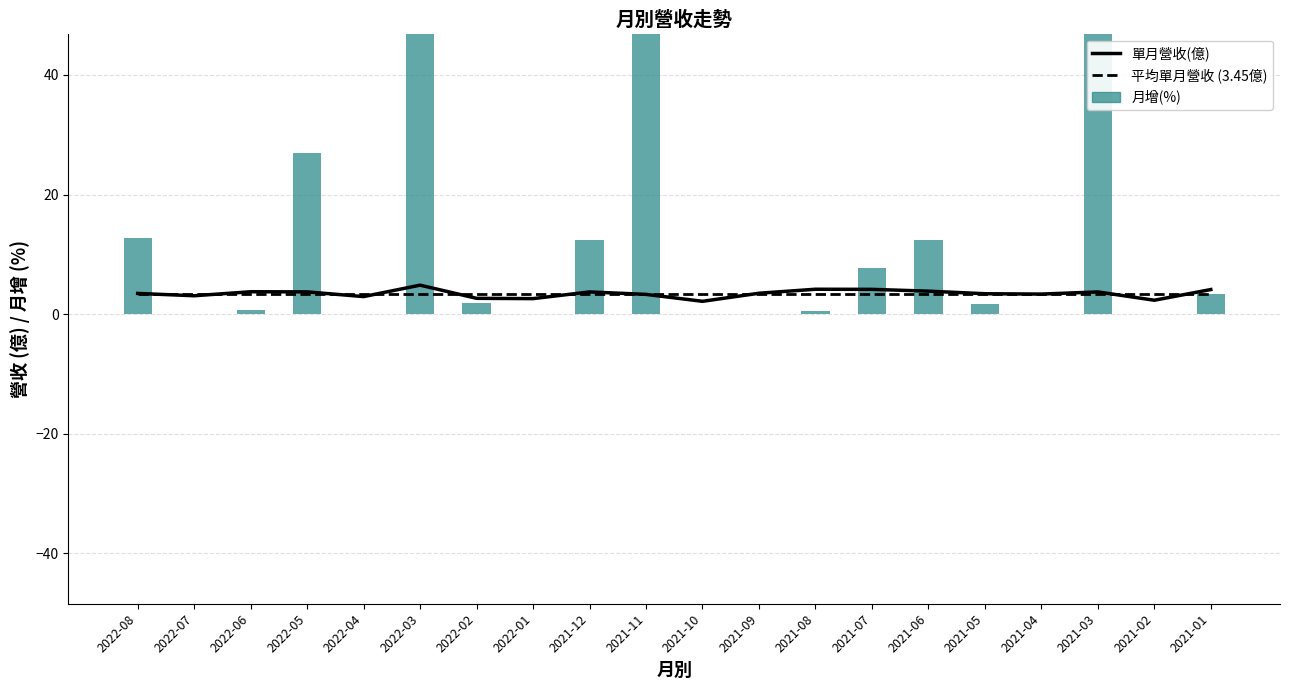

Rank the categories by 單月營收(億) value from lowest to highest.

2021-10, 2021-02, 2022-01, 2022-02, 2022-04, 2022-07, 2021-11, 2021-04, 2021-05, 2022-08, 2021-09, 2021-12, 2021-03, 2022-05, 2022-06, 2021-06, 2021-01, 2021-07, 2021-08, 2022-03